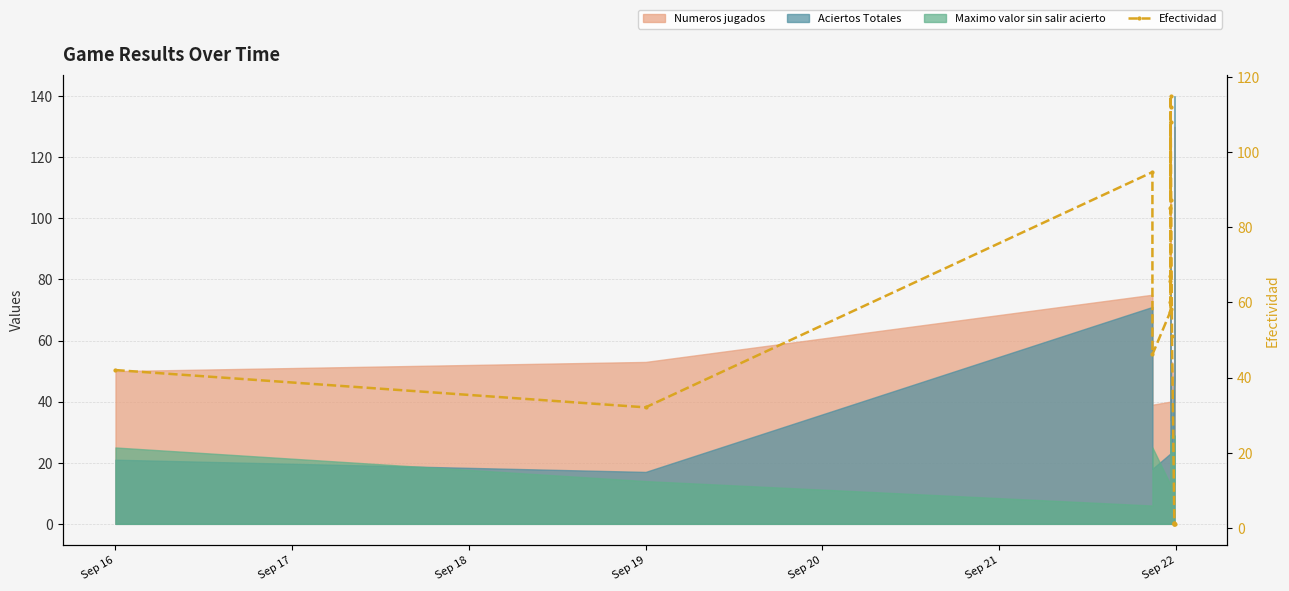

What is the label of the 4th point from the left?

Sep 19